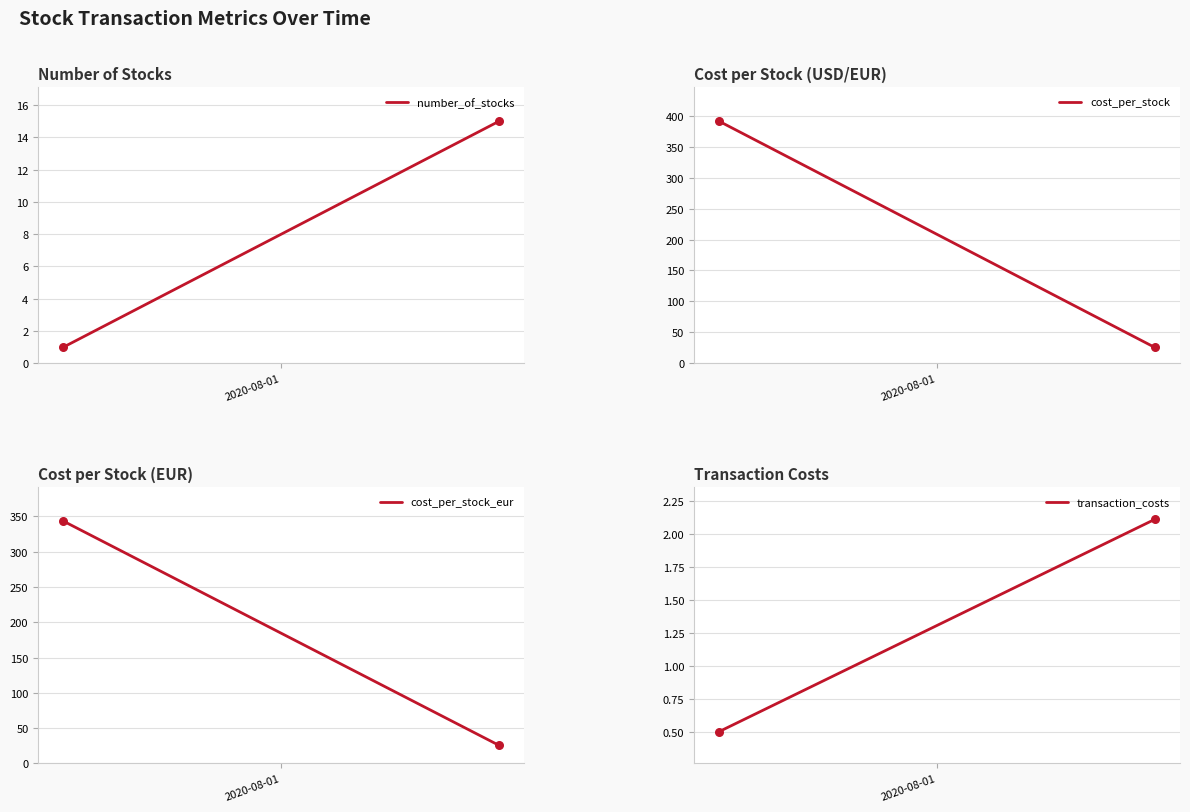

At how many categories does at least one series exceed 386?

1